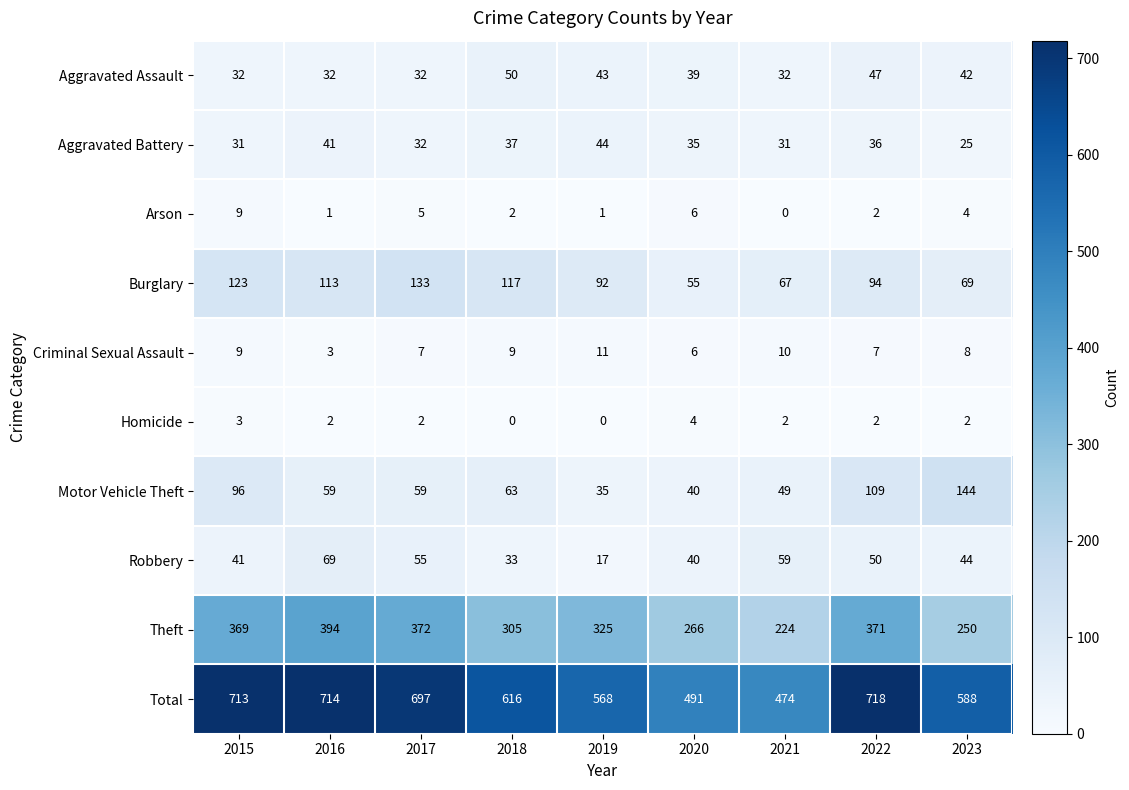

What is the greatest value displayed?

718